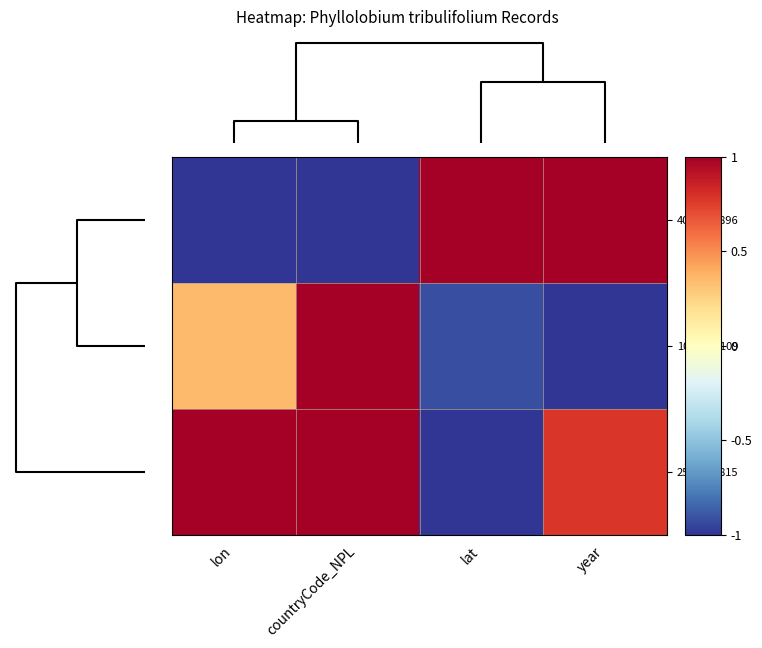

What is the greatest value displayed?

1.0